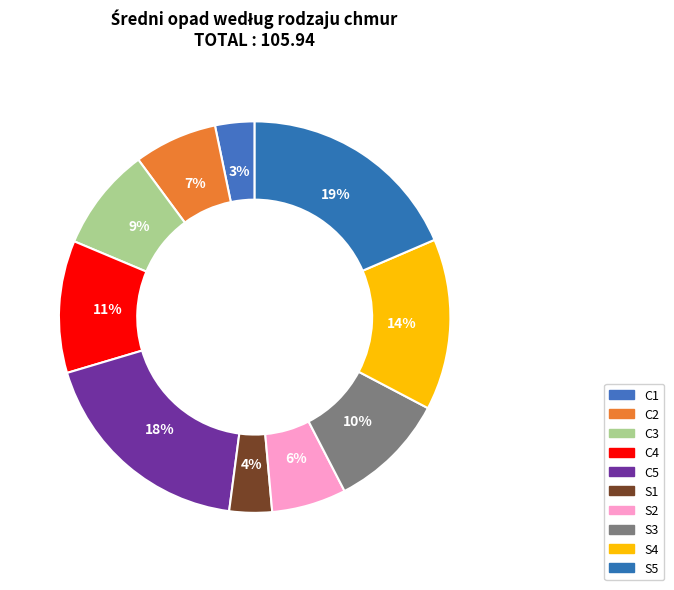

Which category has the biggest portion of the pie?

S5